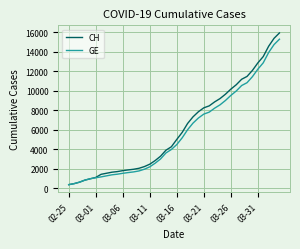

Which series has the largest range (max minus min)?

CH